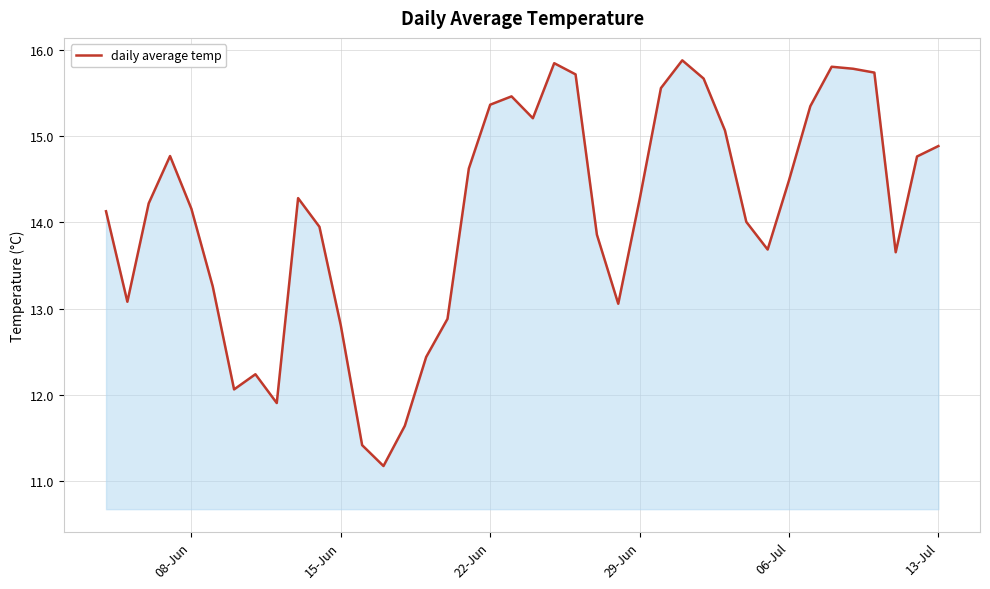

What is the greatest value displayed?

15.9